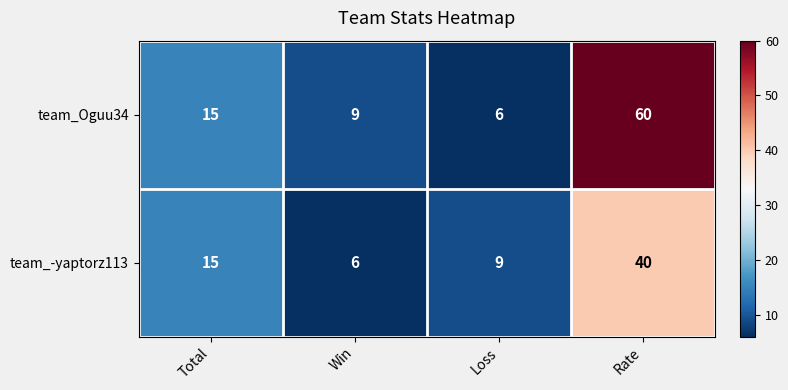

The value of team_-yaptorz113 at Loss is 14. True or false?

False